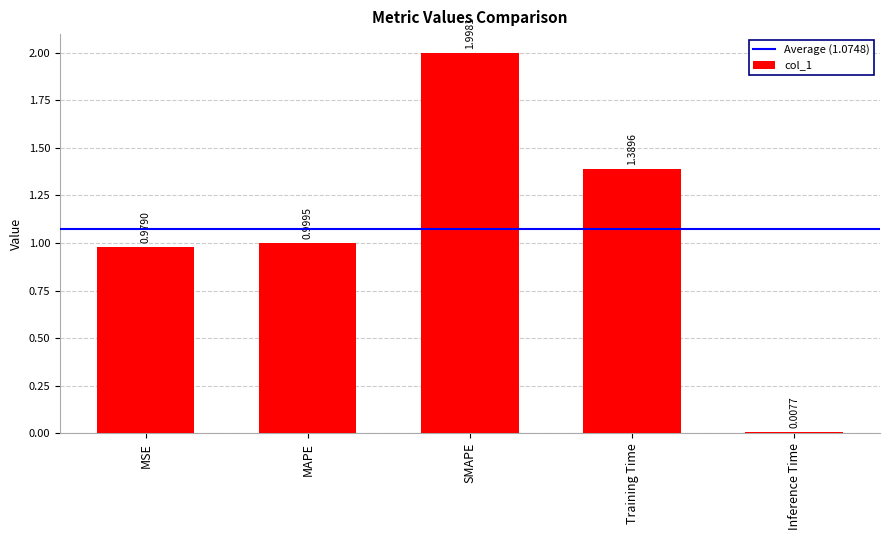

How many series are shown in this chart?

1